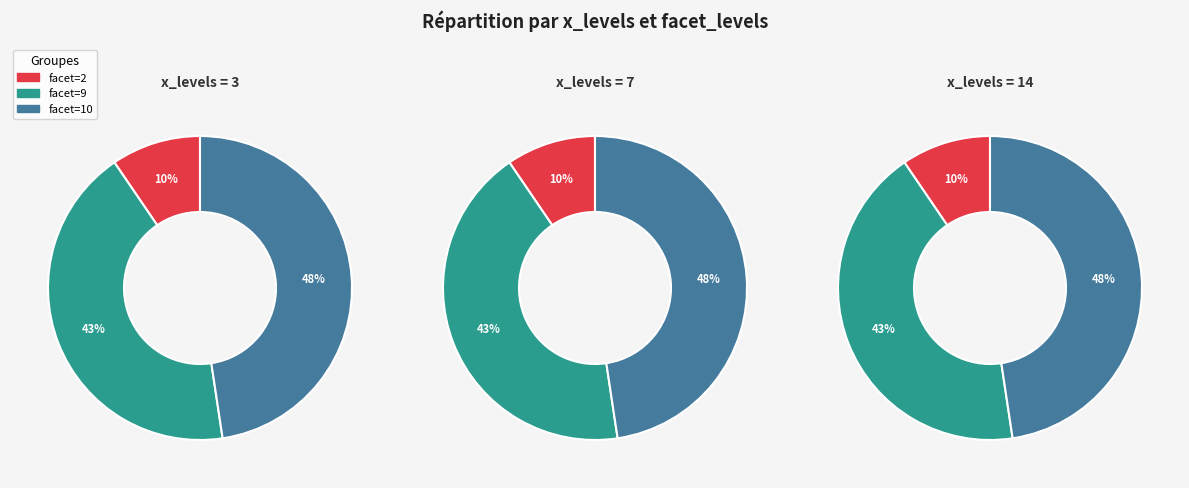

Is 7 the majority of the pie?

No